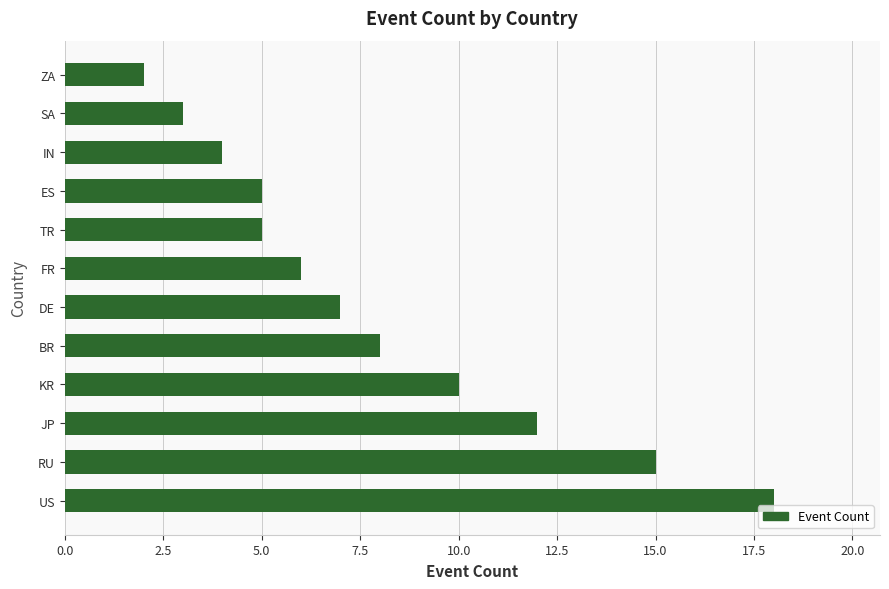

How many bars are there in total?

12